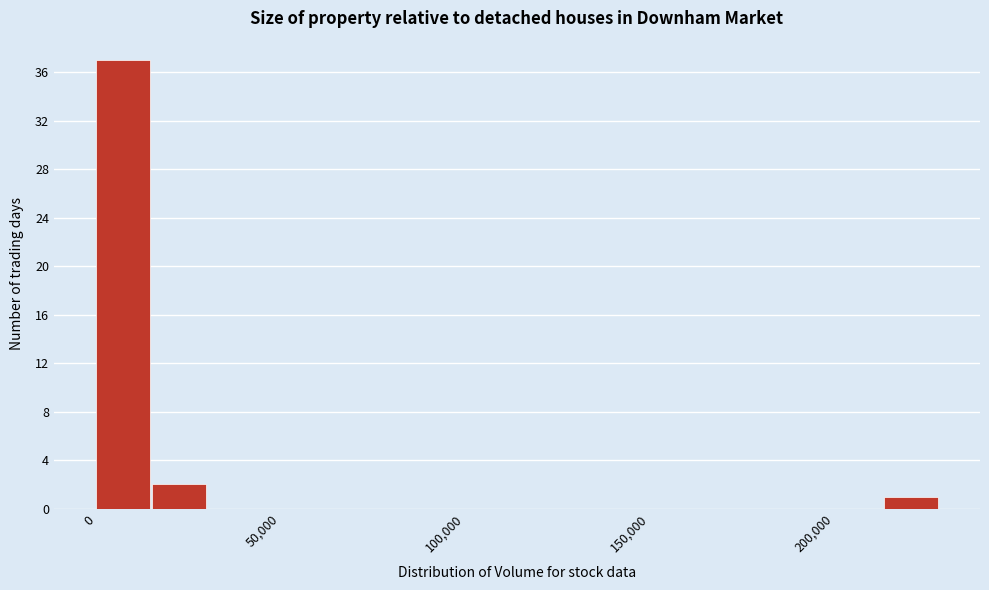

Around what value on the x-axis is the tallest bar? Give the approximate position of its centre, as read against the axis.

5000